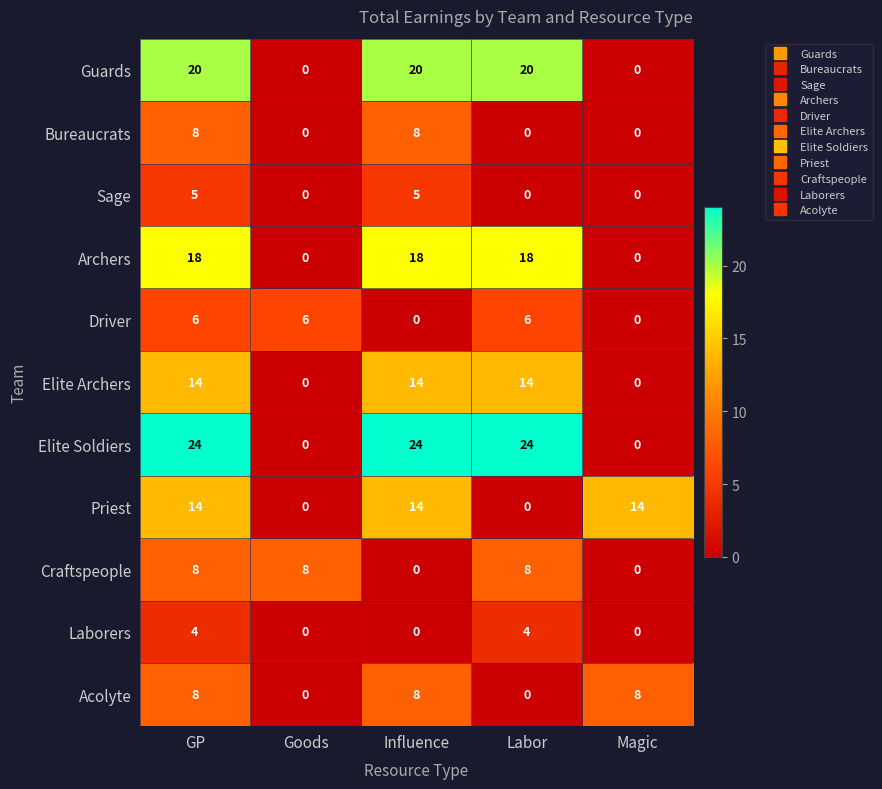

Is it true that Archers equals 5 at GP?

False